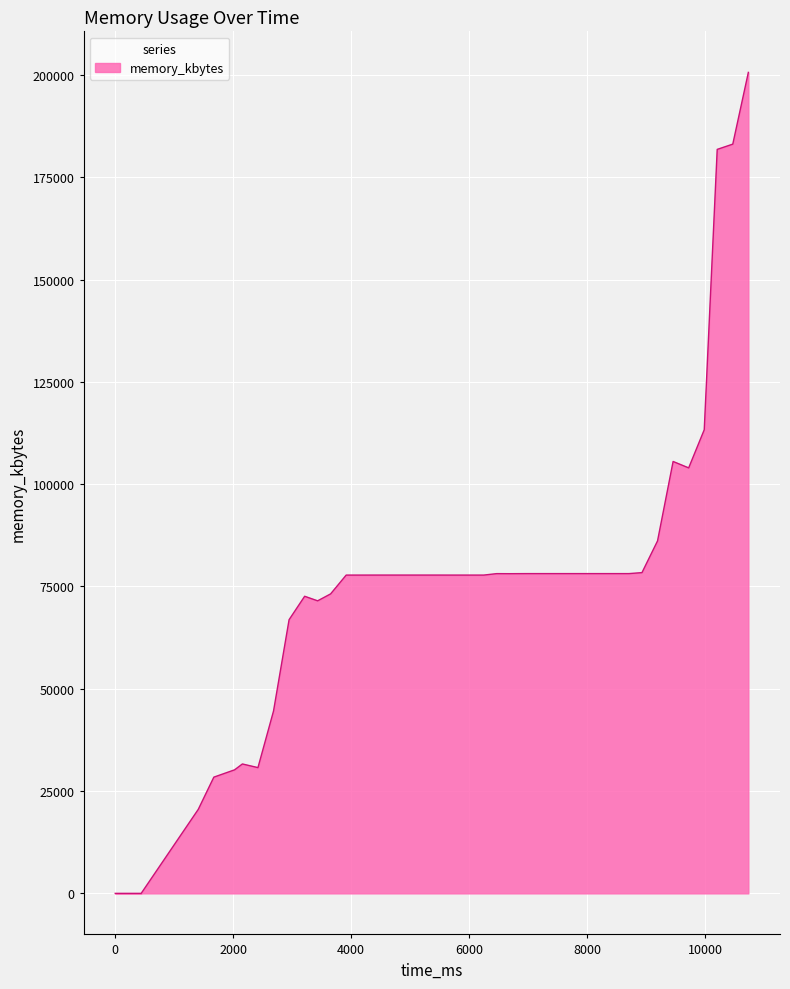

What is the maximum value shown in the chart?

200628